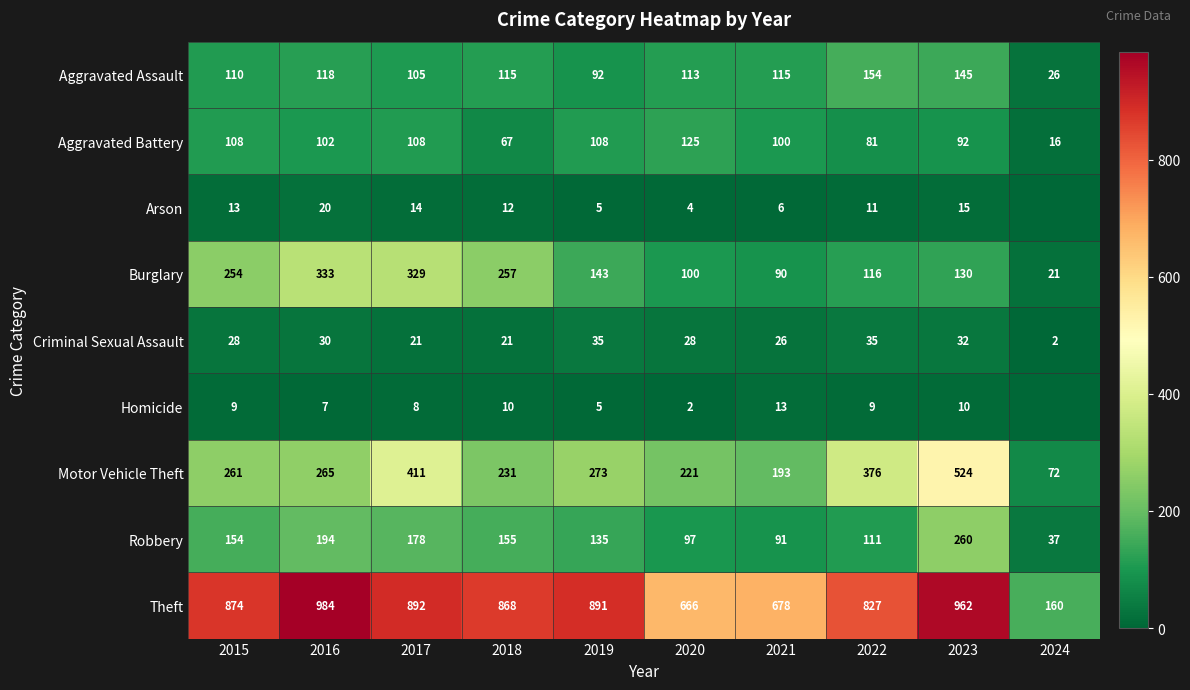

Count the number of data series in this chart.

9